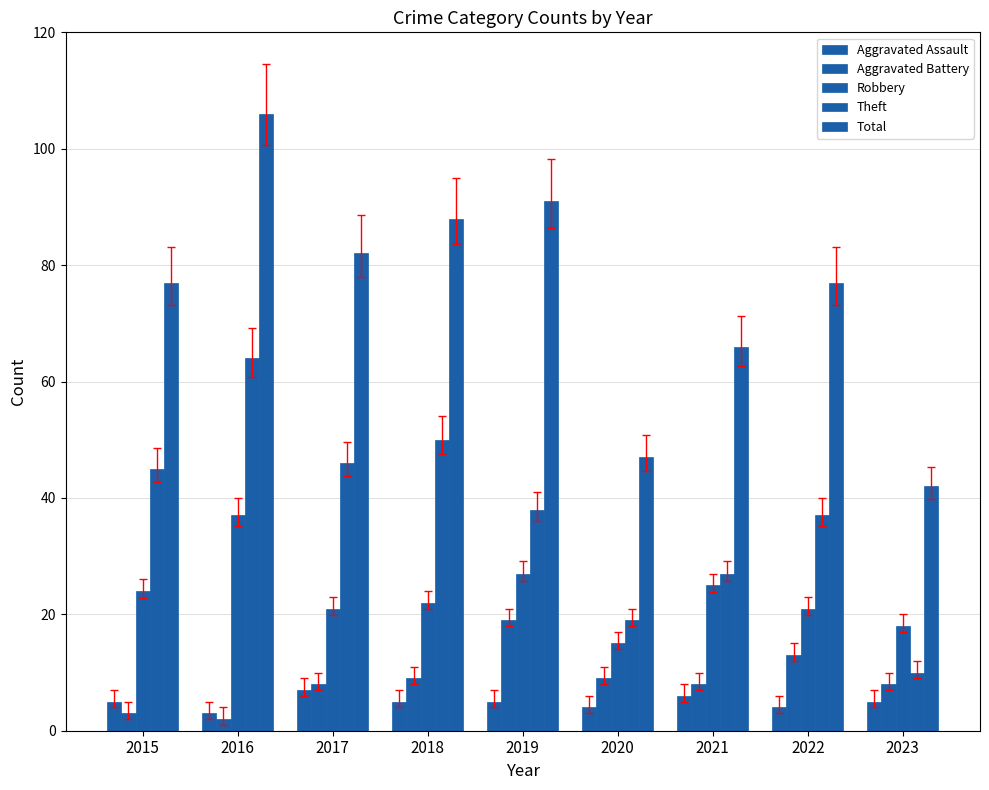

Reading left to right, extract all data points from this chart.

Aggravated Assault: 5	3	7	5	5	4	6	4	5
Aggravated Battery: 3	2	8	9	19	9	8	13	8
Robbery: 24	37	21	22	27	15	25	21	18
Theft: 45	64	46	50	38	19	27	37	10
Total: 77	106	82	88	91	47	66	77	42